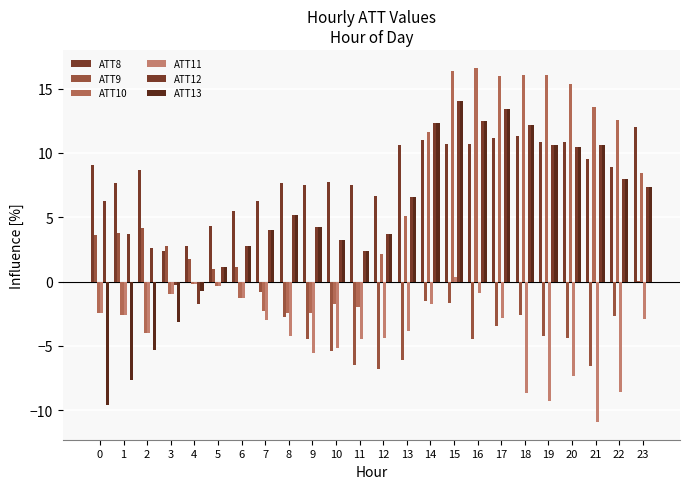

What is the spread (max minus min) of values at 23?

15.0